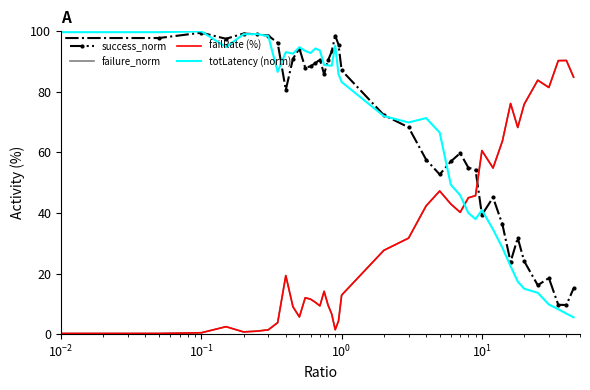

True or false: failure_norm and success_norm cross at least once.

True